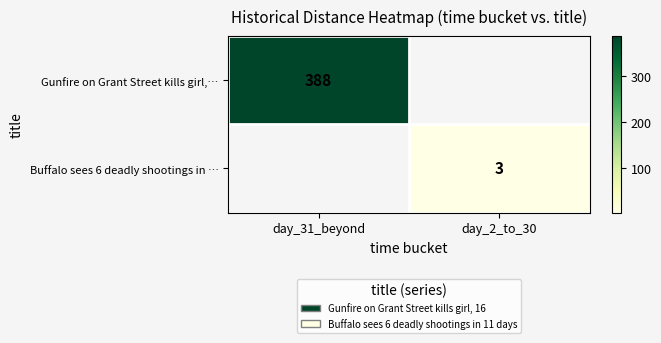

At which category does the chart reach its peak across all series?

day_31_beyond